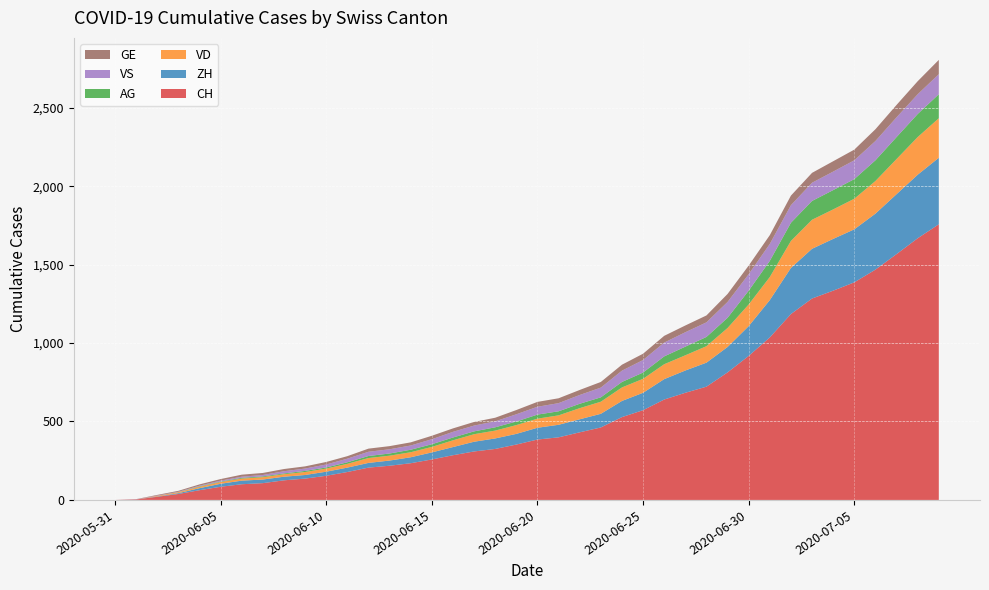

Reading left to right, list all the values displayed in this chart.

CH: 0	3	20	38	62	84	100	107	125	136	154	178	206	218	234	258	285	309	325	353	385	399	431	462	528	572	640	683	722	813	918	1036	1185	1284	1334	1387	1468	1567	1668	1757
ZH: 0	0	2	5	13	19	23	23	23	23	26	28	30	33	38	45	52	62	67	68	75	80	83	87	103	111	130	142	153	162	190	238	294	317	330	338	357	382	405	424
VD: 0	0	4	6	9	11	13	15	16	19	20	24	31	31	32	35	43	48	50	56	58	60	71	77	86	89	95	97	105	121	138	147	172	185	188	195	208	224	240	252
GE: 0	1	4	6	8	10	13	13	14	14	16	16	20	20	20	22	22	23	23	27	31	31	32	36	38	40	43	43	44	51	55	56	61	63	66	68	75	79	83	91
VS: 0	1	2	2	4	6	7	9	14	15	19	23	27	27	27	32	36	37	38	46	50	52	56	62	72	80	88	92	93	101	105	108	112	116	118	120	123	126	126	128
AG: 0	0	0	1	3	3	5	5	5	7	7	10	13	14	16	17	18	18	21	23	26	26	28	28	35	40	50	55	59	65	88	103	116	120	123	125	132	140	147	153